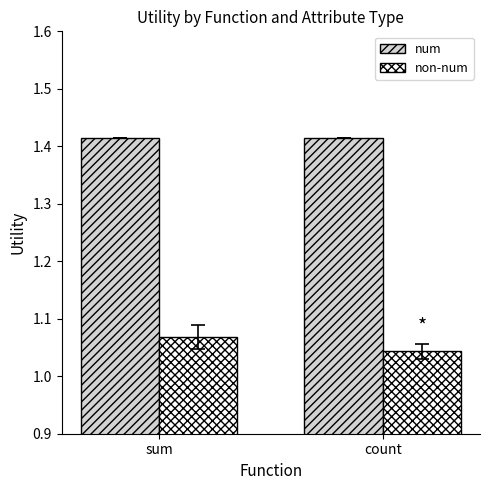

What are all the series names shown in the legend?

num, non-num